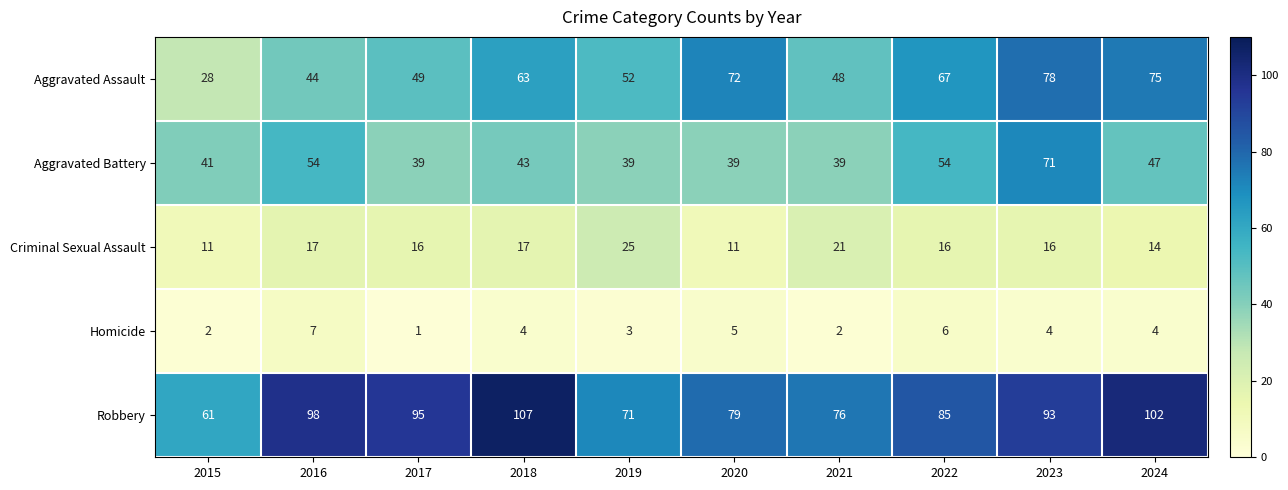

What value does the Aggravated Assault series have at 2017, to the nearest 5?

50